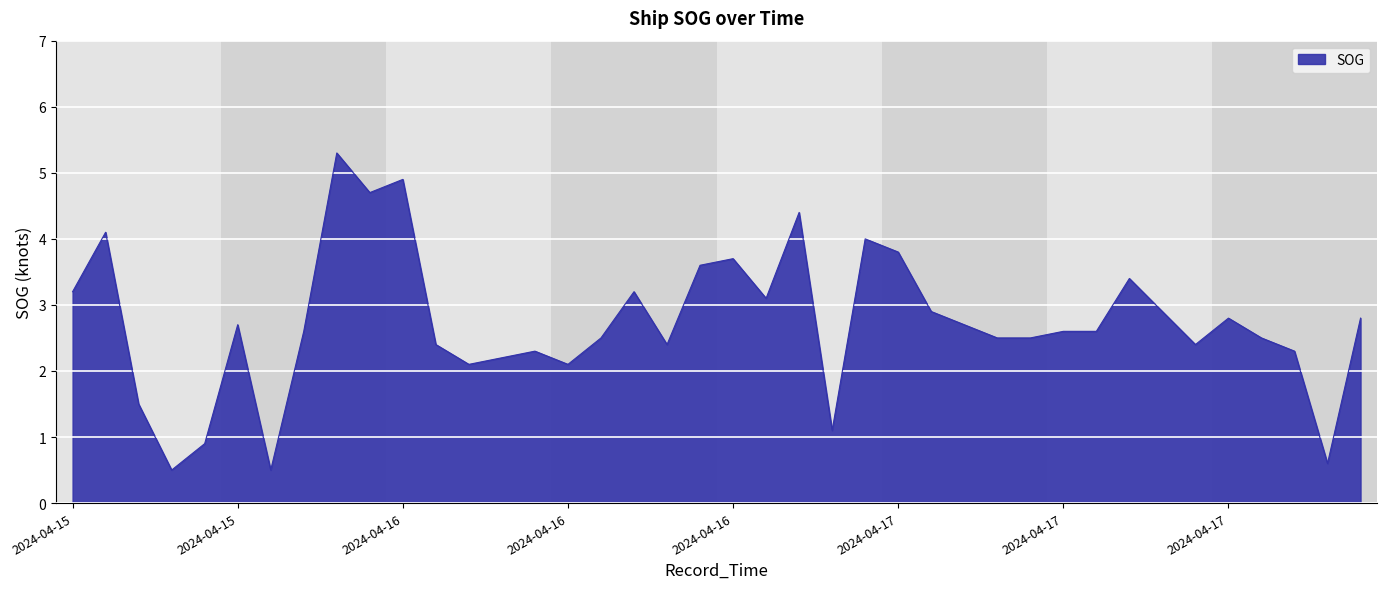

What is the average value?

2.7